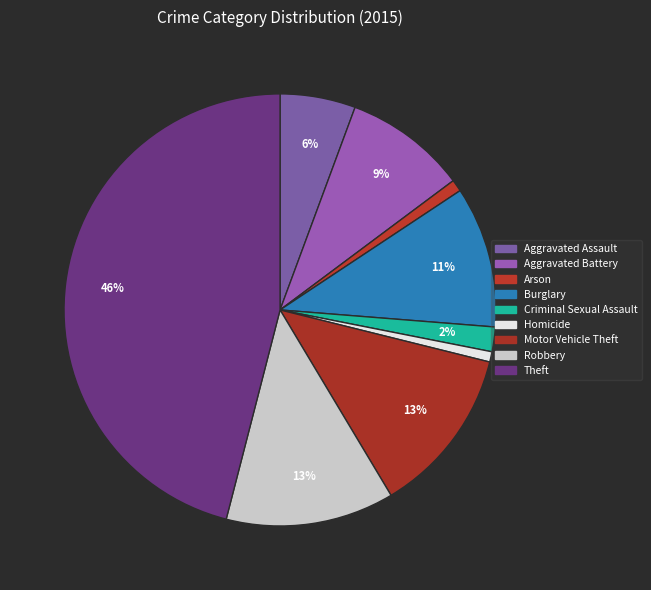

How many segments does this pie chart have?

9